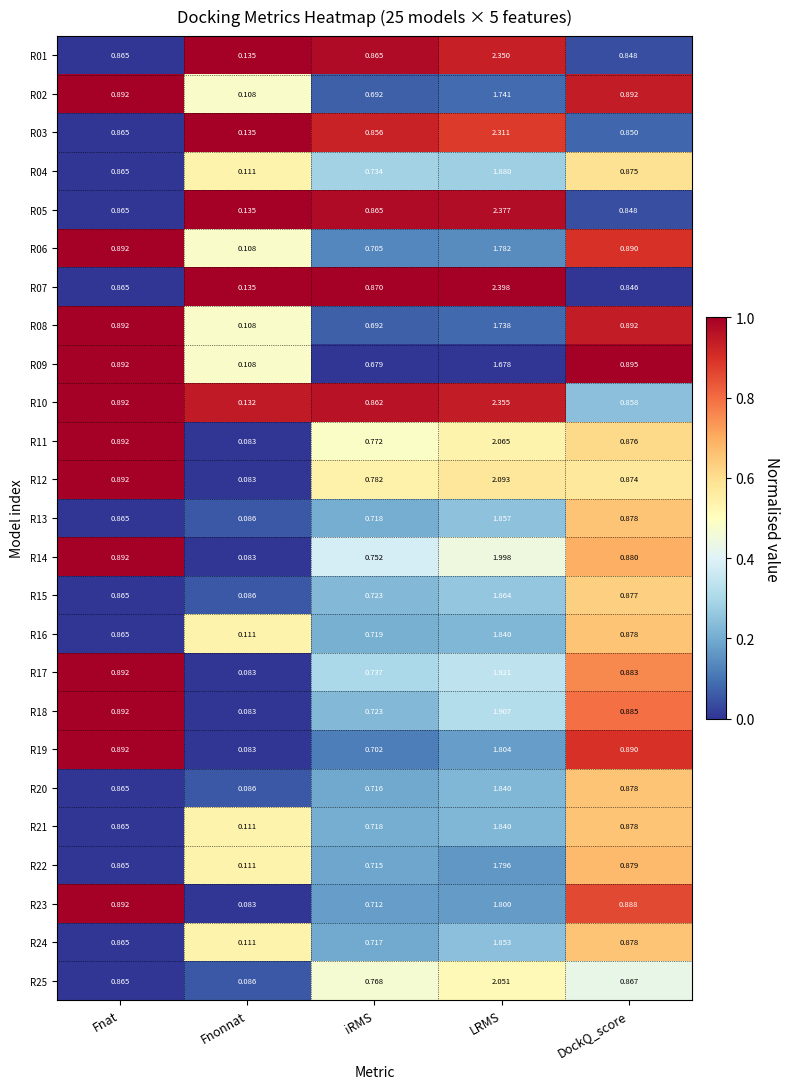

Is the value of R25 at iRMS greater than the value of R21 at Fnat?

No